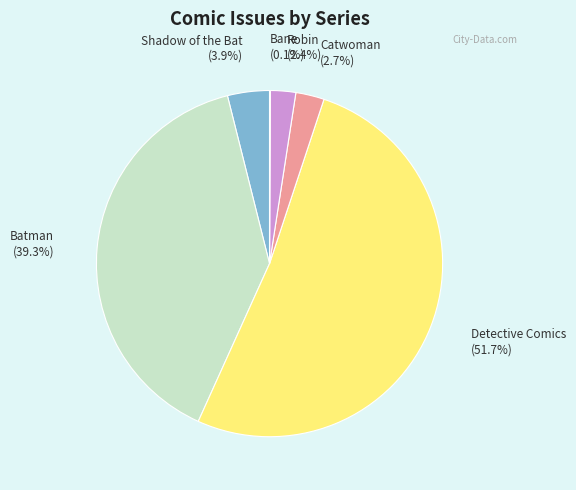

Does any single category account for the majority?

Yes